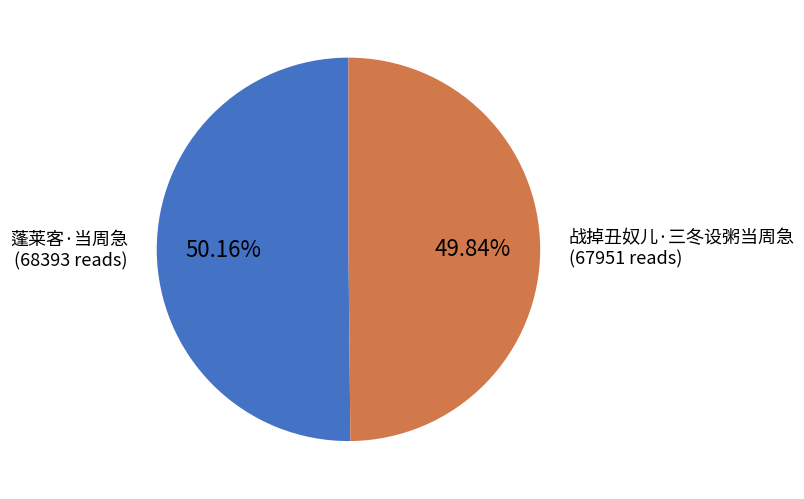

To the nearest percent, what is the combined percentage of 战掉丑奴儿·三冬设粥当周急 and 蓬莱客·当周急?

100%